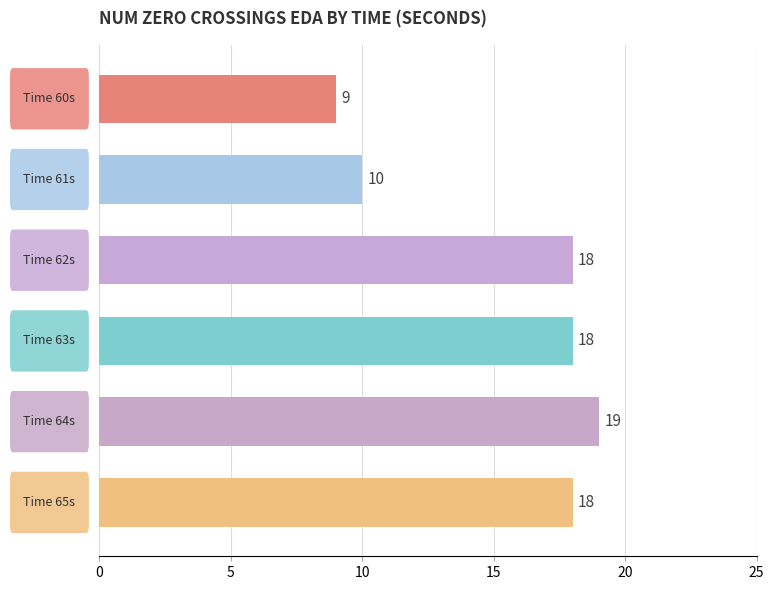

Does the chart contain any negative values?

No